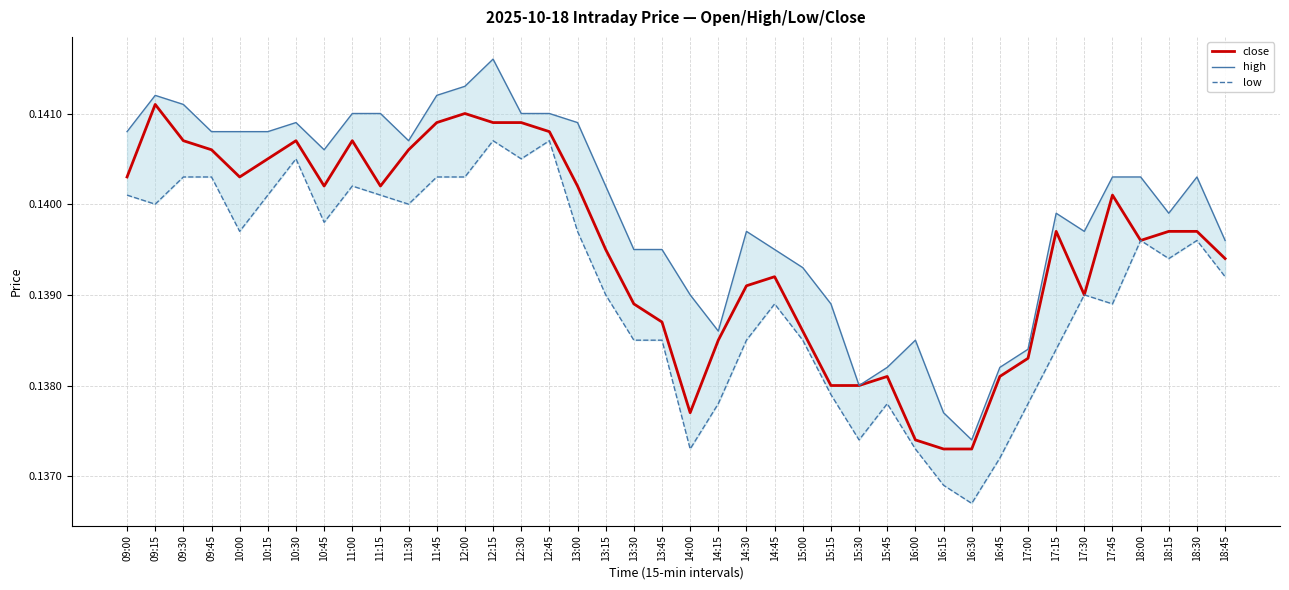

Is it true that close equals 0.1 at 17:00?

True